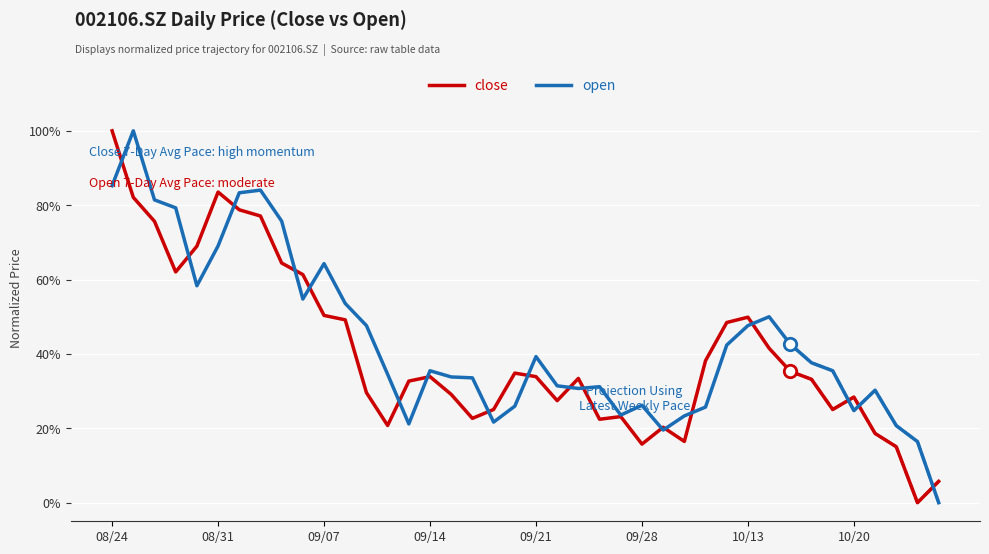

At which category is the sum across all series the highest?

08/24